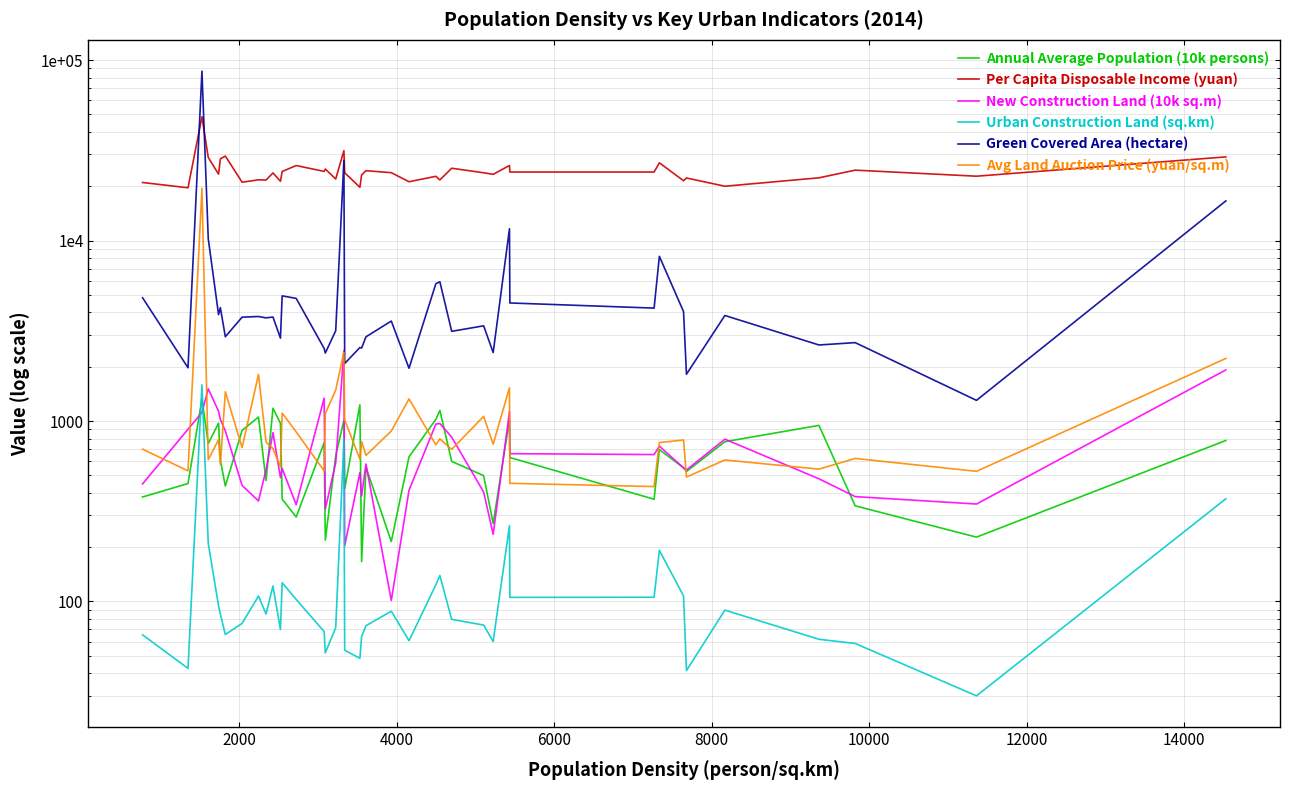

What is the sum of all Green Covered Area (hectare) values?

276362.6